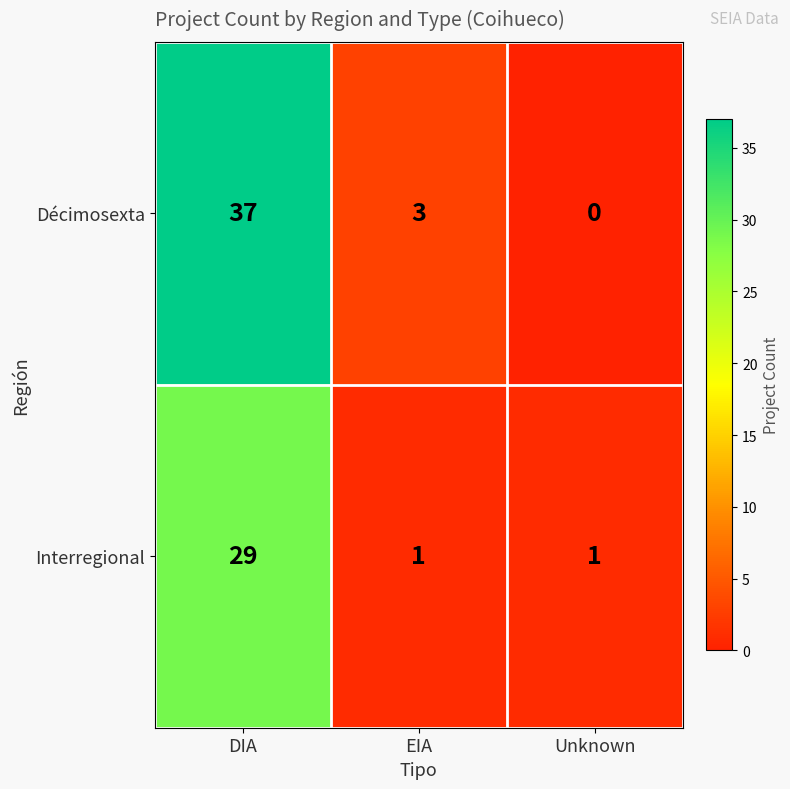

List the series in order of their peak value, lowest first.

Interregional, Décimosexta